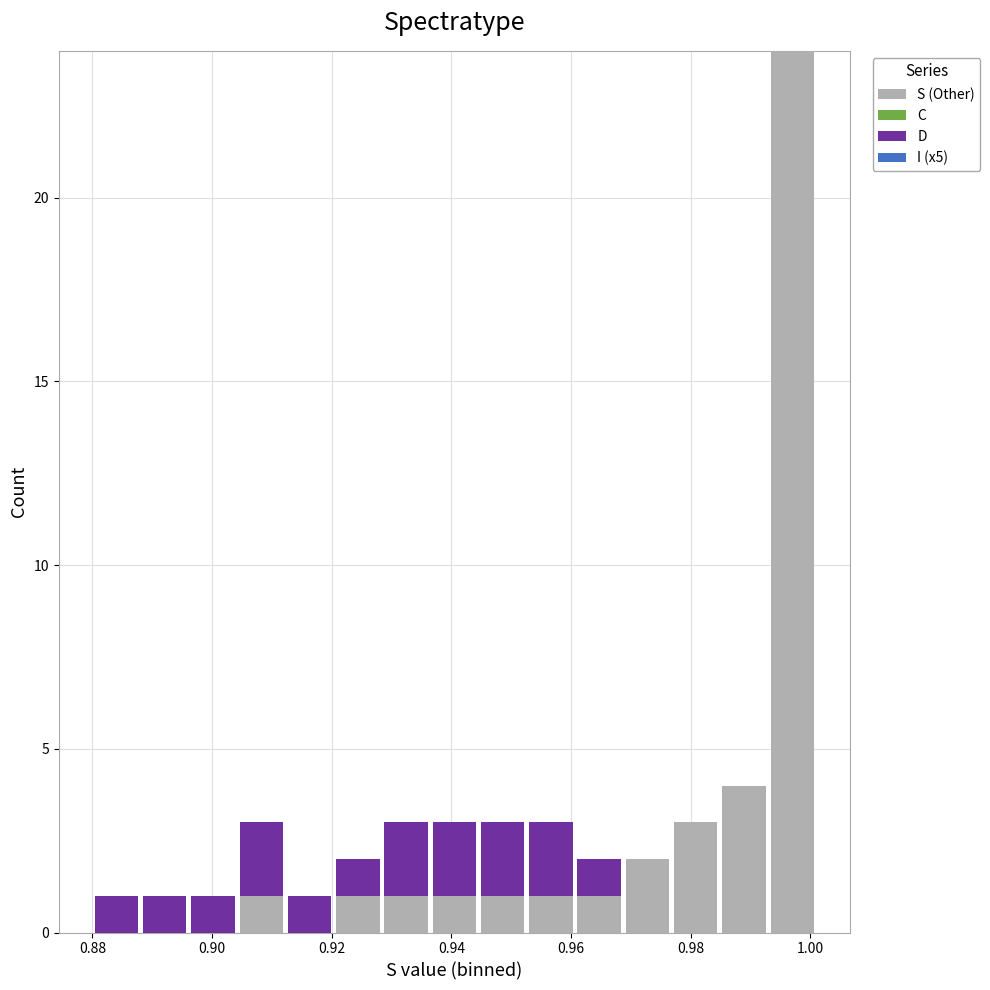

Reading left to right, transcribe this chart: for each stacked bar, give the range it covers on the x-axis and its total height. Neither the bar edges nor the heights are printed on the chart, so give them approximately, as read against the axes.

0.880 to 0.888: 1
0.888 to 0.896: 1
0.896 to 0.904: 1
0.904 to 0.912: 3
0.912 to 0.920: 1
0.920 to 0.928: 2
0.928 to 0.936: 3
0.936 to 0.944: 3
0.944 to 0.952: 3
0.952 to 0.960: 3
0.960 to 0.968: 2
0.968 to 0.976: 2
0.976 to 0.984: 3
0.984 to 0.992: 4
0.992 to 1.002: 24